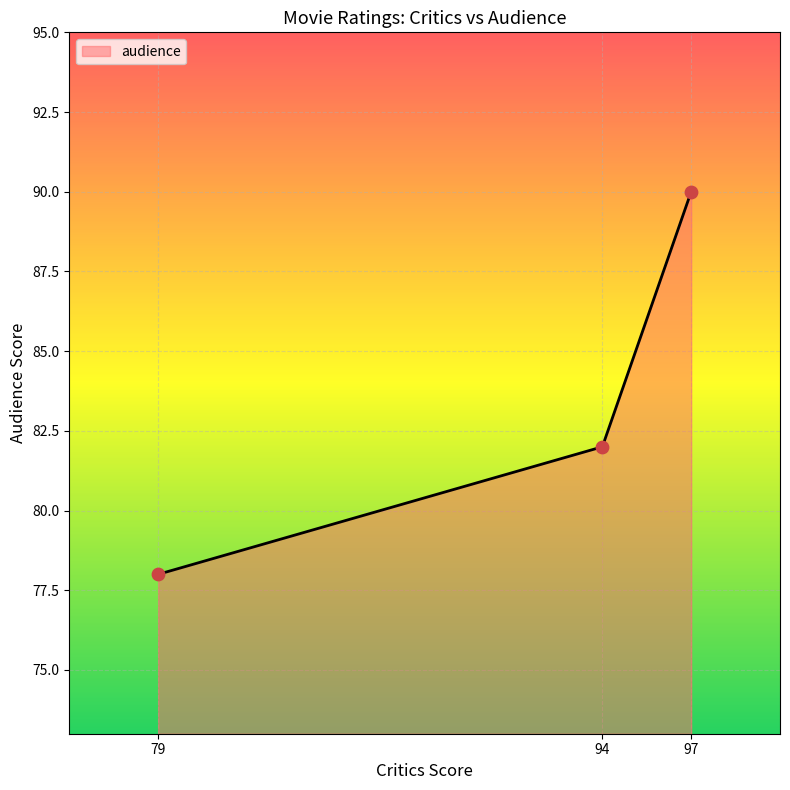

Between 79 and 94, which is larger?

94